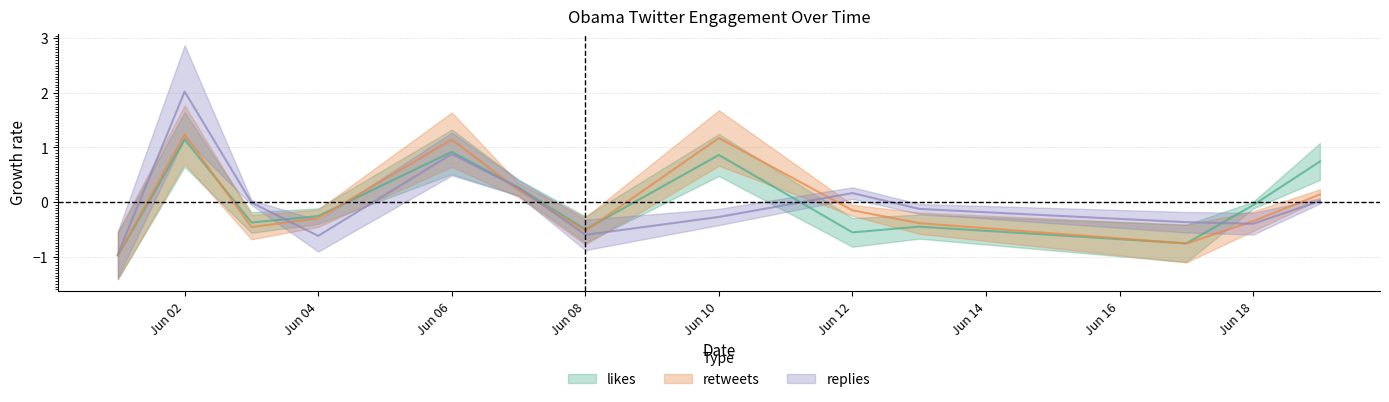

What is the smallest value displayed?

-1.0